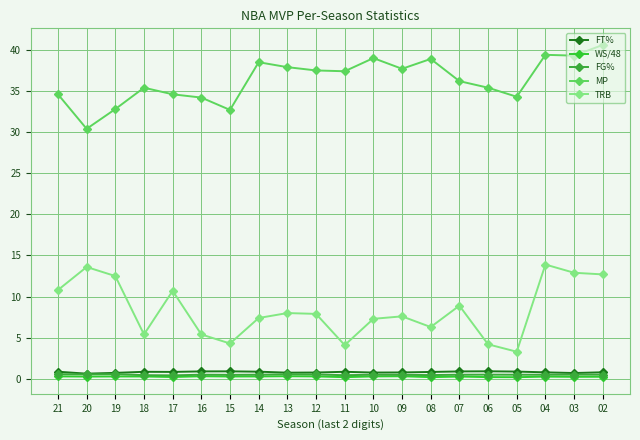

What is the average value of the TRB series?

8.4